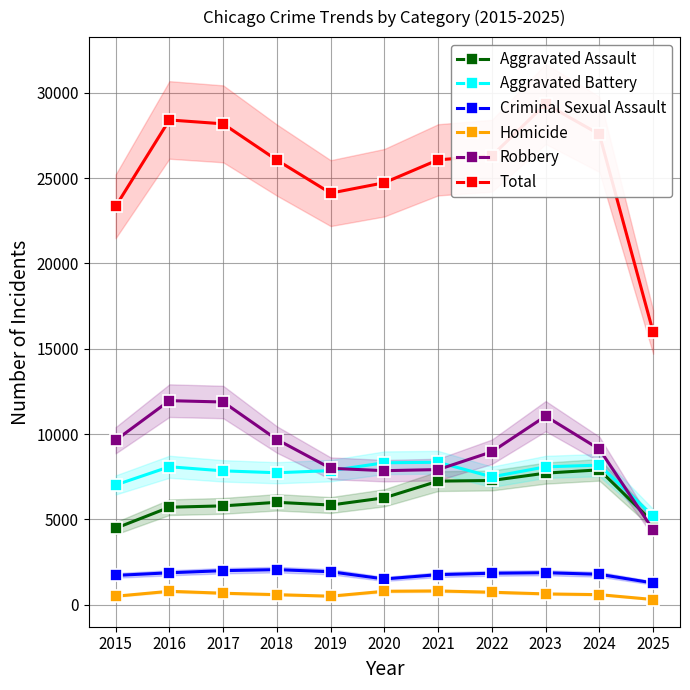

What is the sum of all Criminal Sexual Assault values?

19610